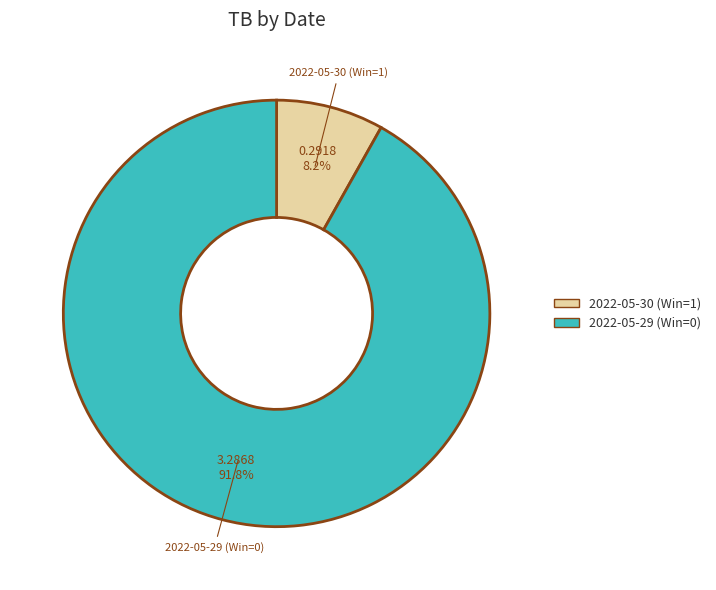

Rank the categories by value from highest to lowest.

2022-05-29 (Win=0), 2022-05-30 (Win=1)